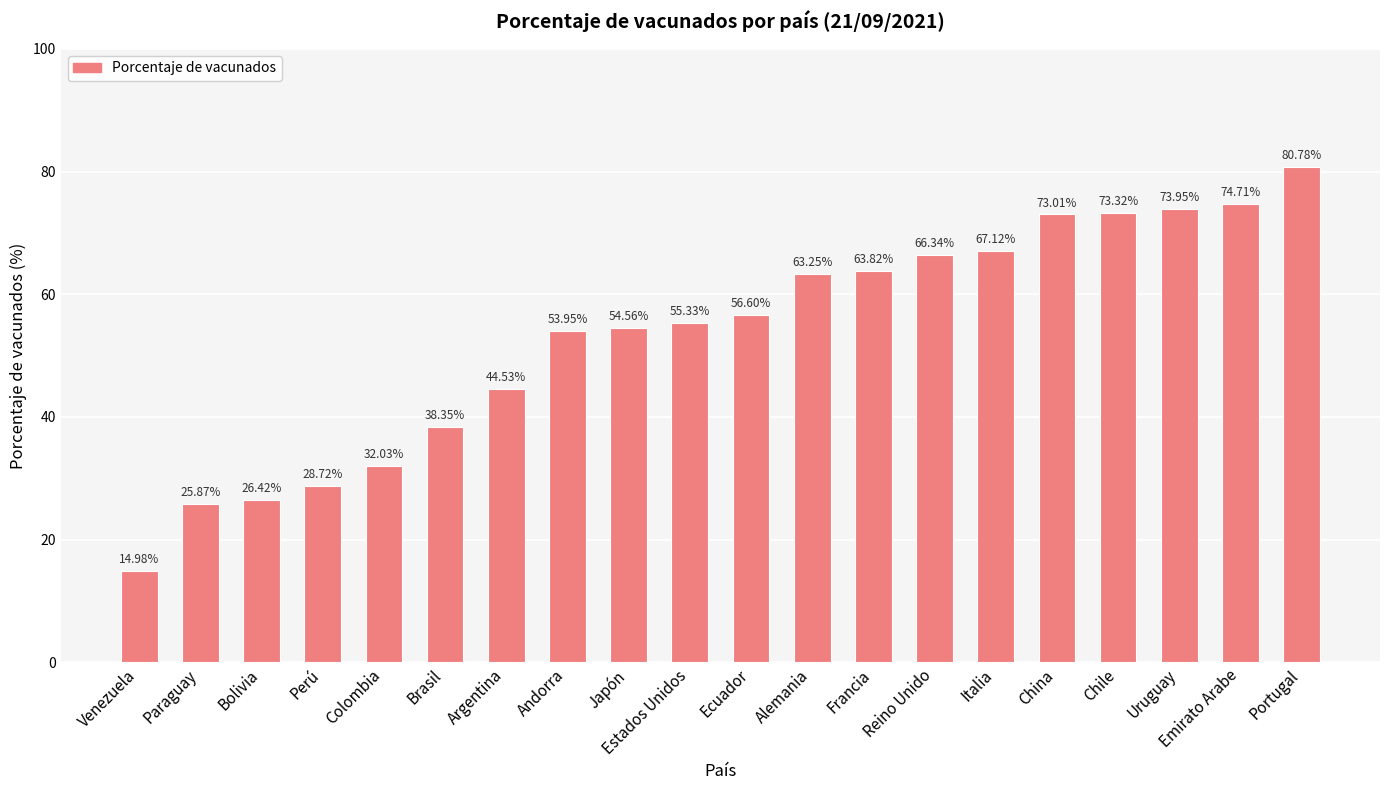

What is the greatest value displayed?

80.8